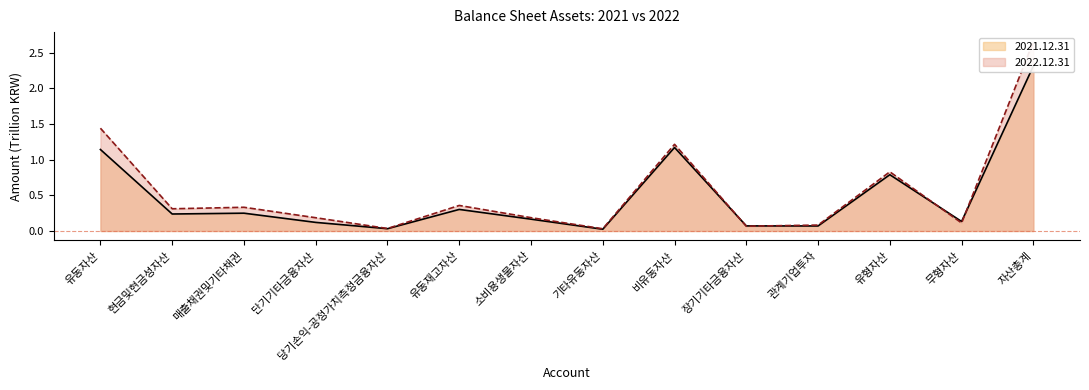

At which category does 2022.12.31 reach its first local peak?

매출채권및기타채권